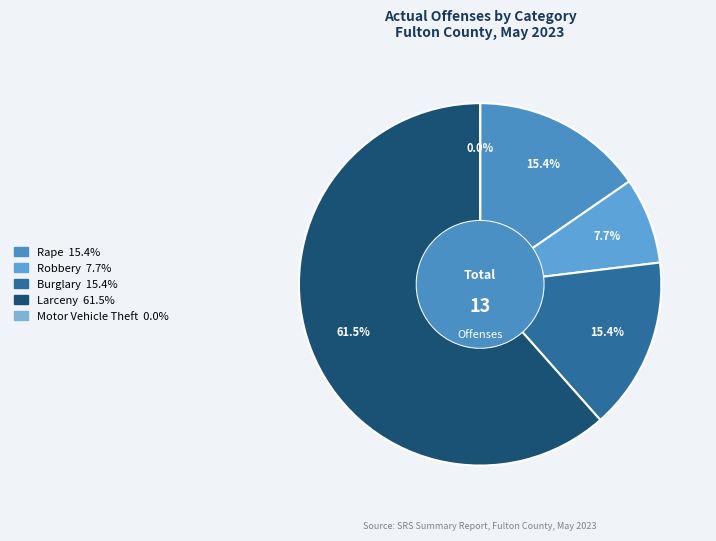

To the nearest percent, what portion does Robbery represent?

8%